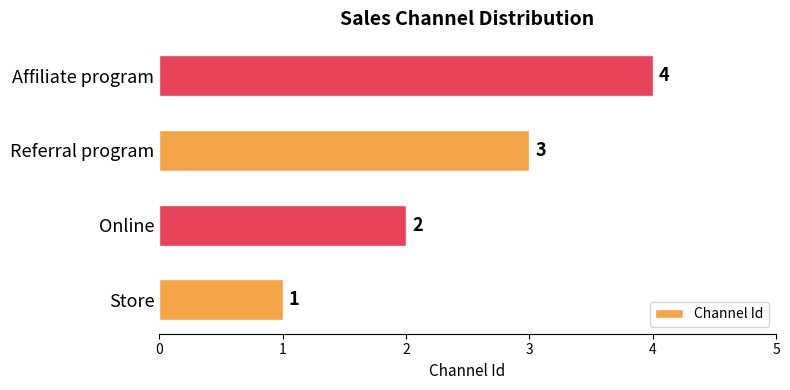

What is the change in value from Referral program to Affiliate program?

+1